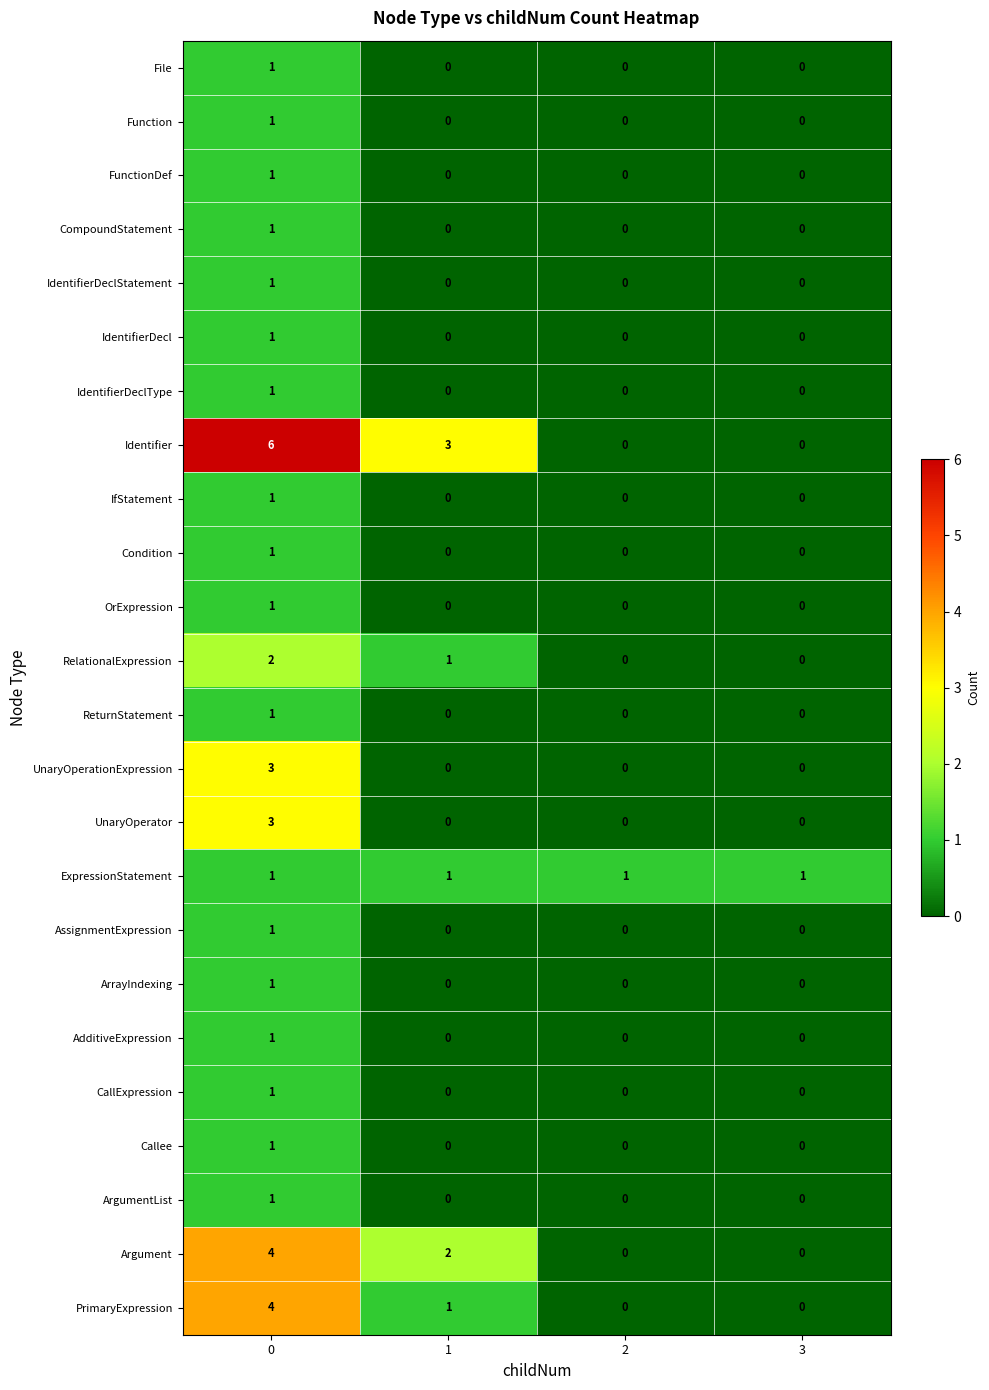

Which series has the widest spread of values?

Identifier